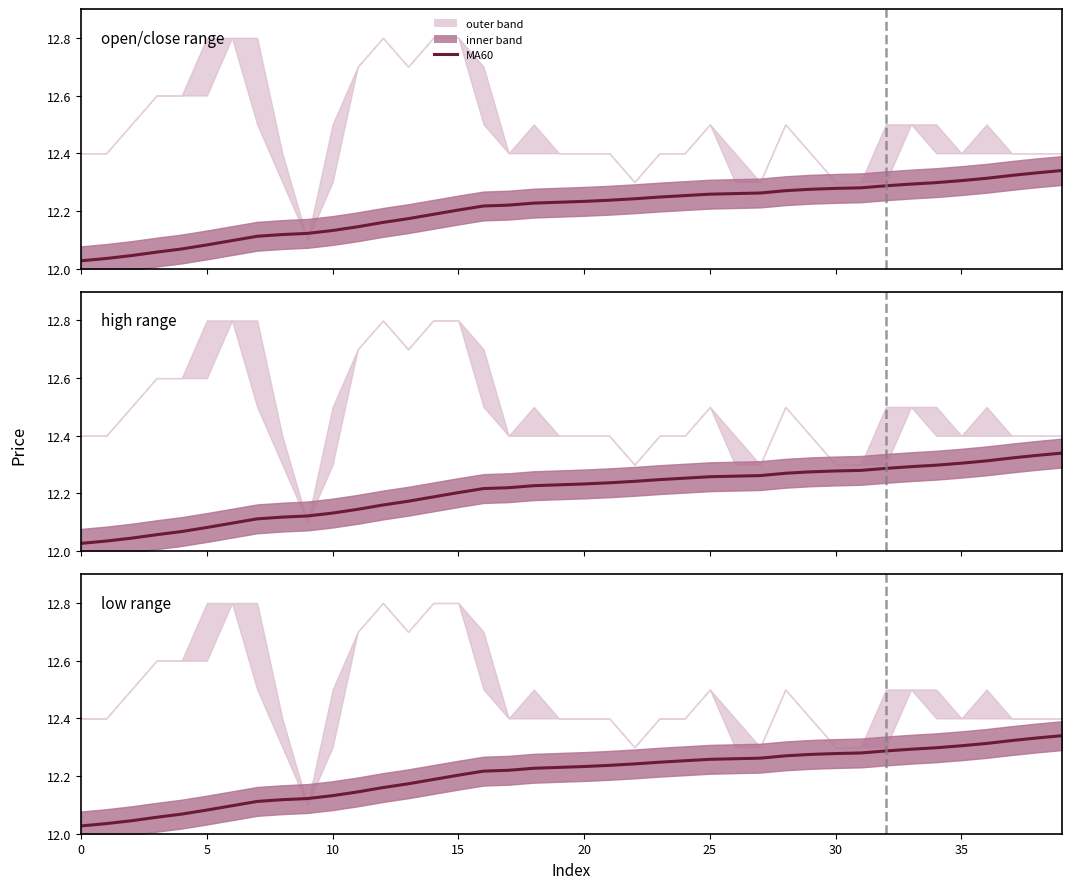

True or false: the data shows 12.3 at 32.

True